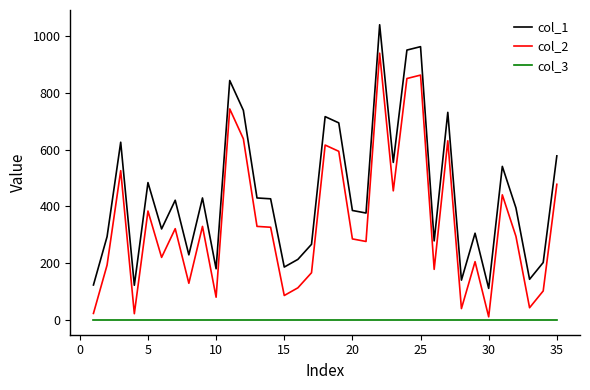

What is the maximum value shown in the chart?

1039